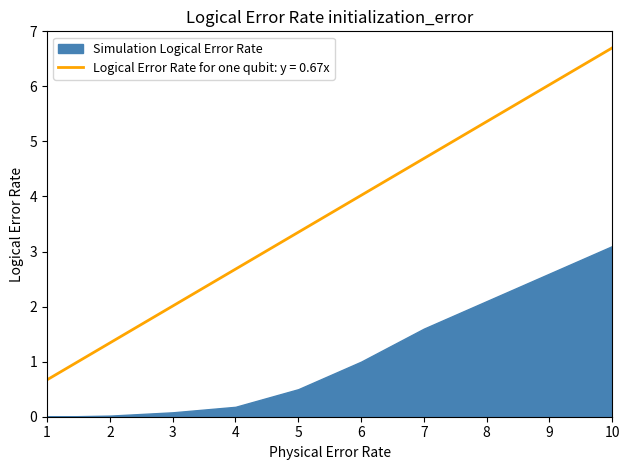

What is the greatest value displayed?

6.7